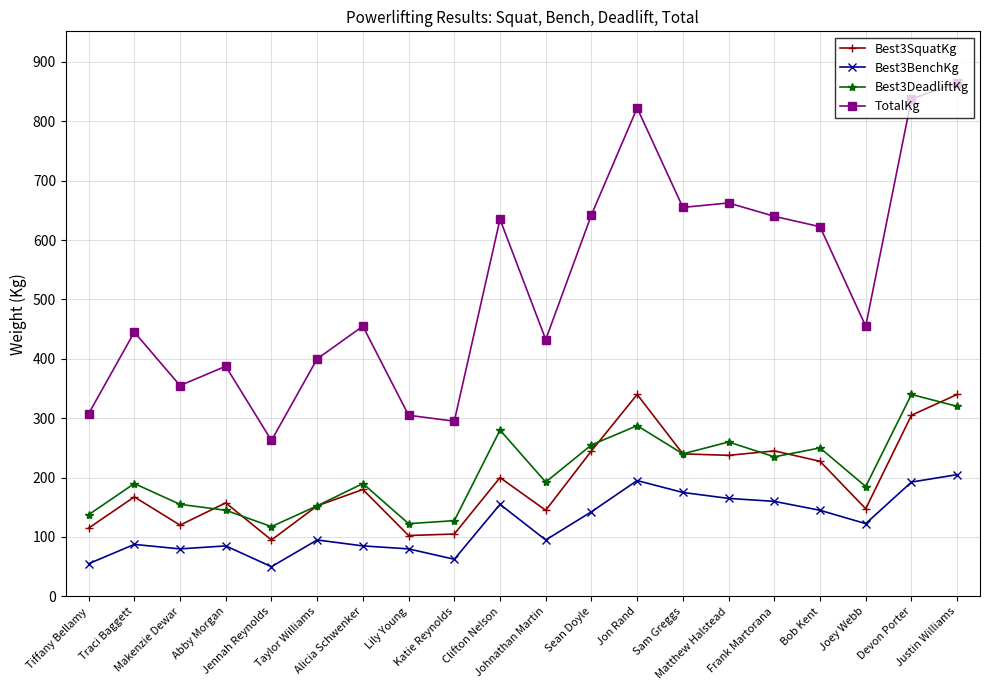

Is this an area chart (filled region under the line)?

No